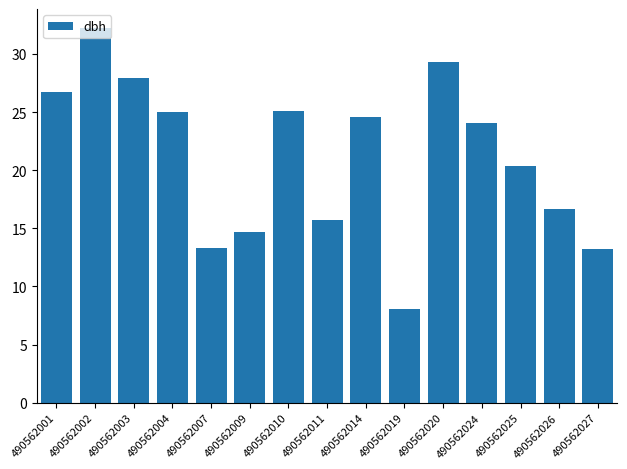

Approximately how many times larger is the value at 490562020 compared to 490562010?

1.2